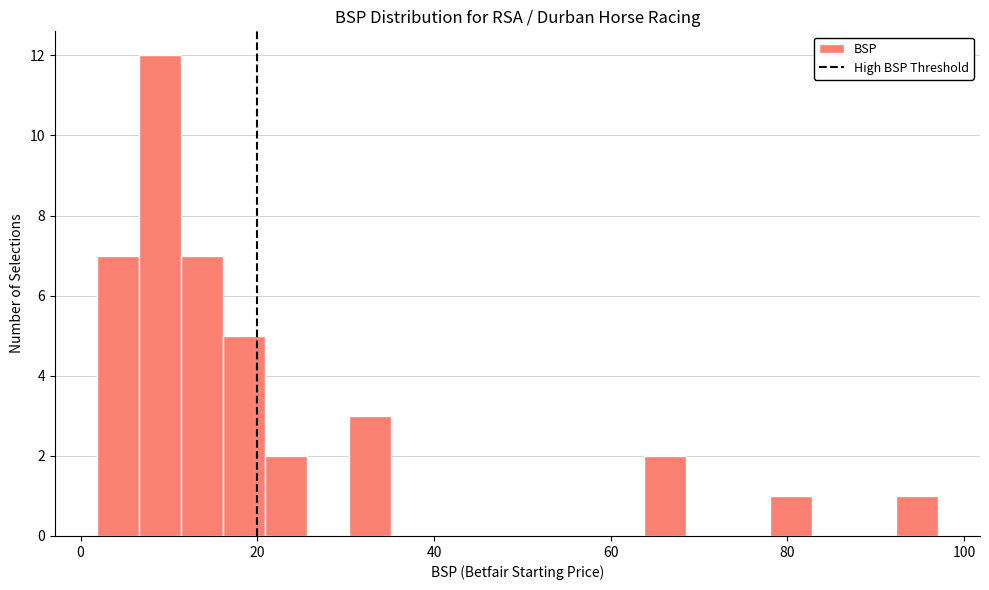

Around what value on the x-axis is the tallest bar? Give the approximate position of its centre, as read against the axis.

8